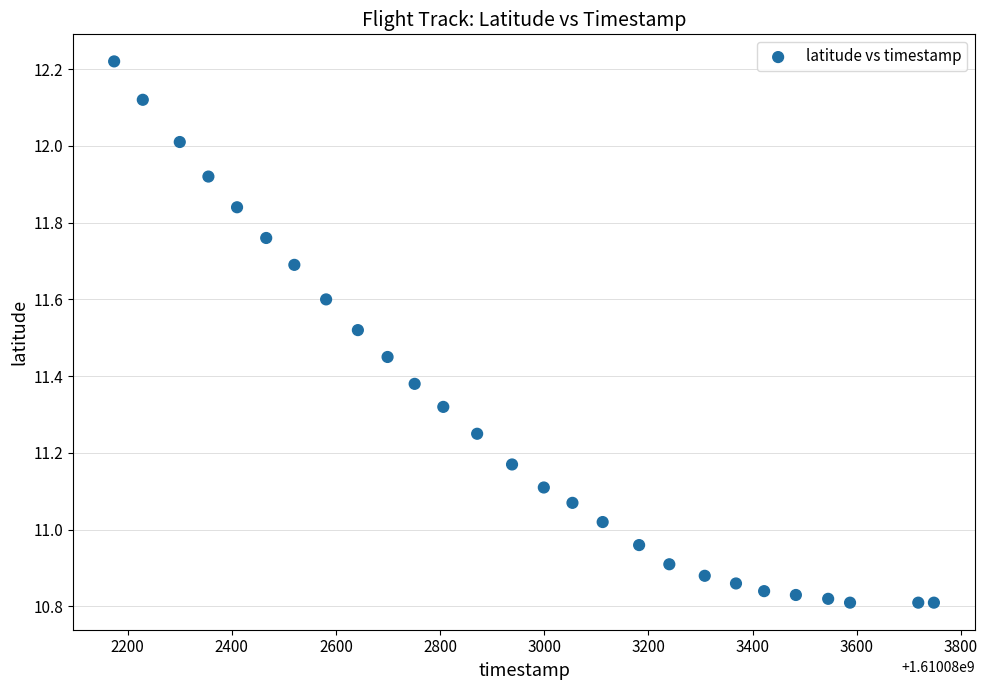

What is the range of Y values (max minus min)?

1.4